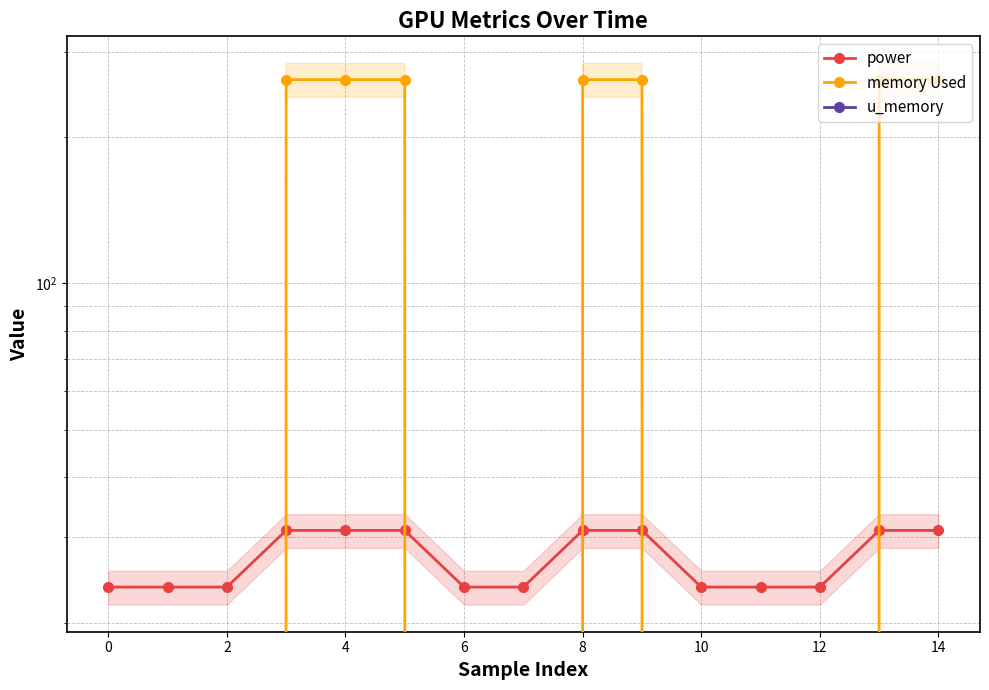

At 10, list the series in order from smallest to largest.

memory Used, u_memory, power